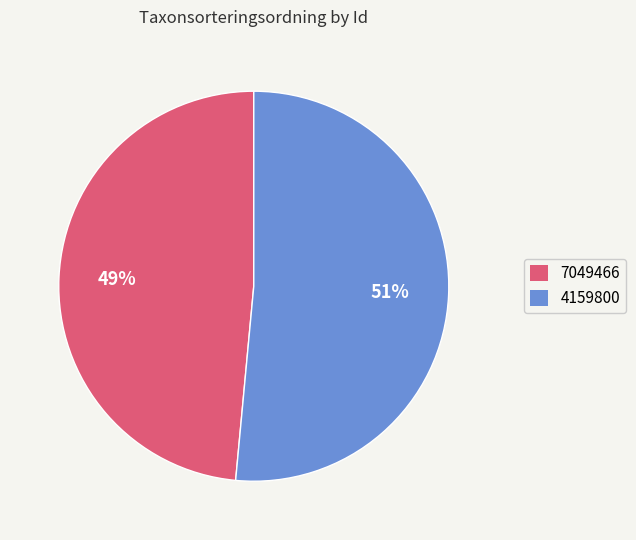

Do 7049466 and 4159800 together represent more than half of the pie?

Yes